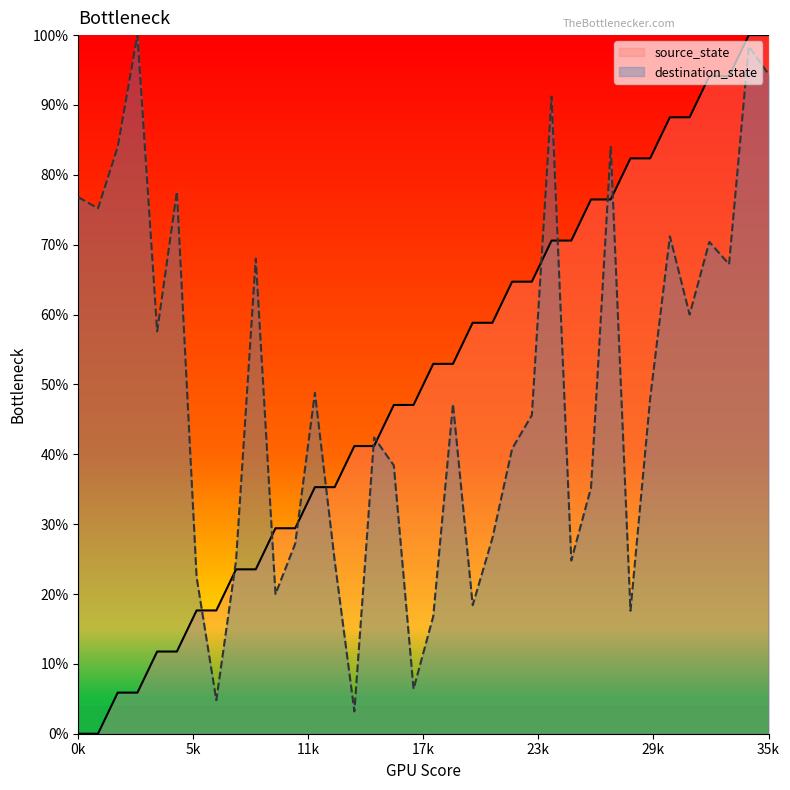

At which category is the sum across all series the highest?

34